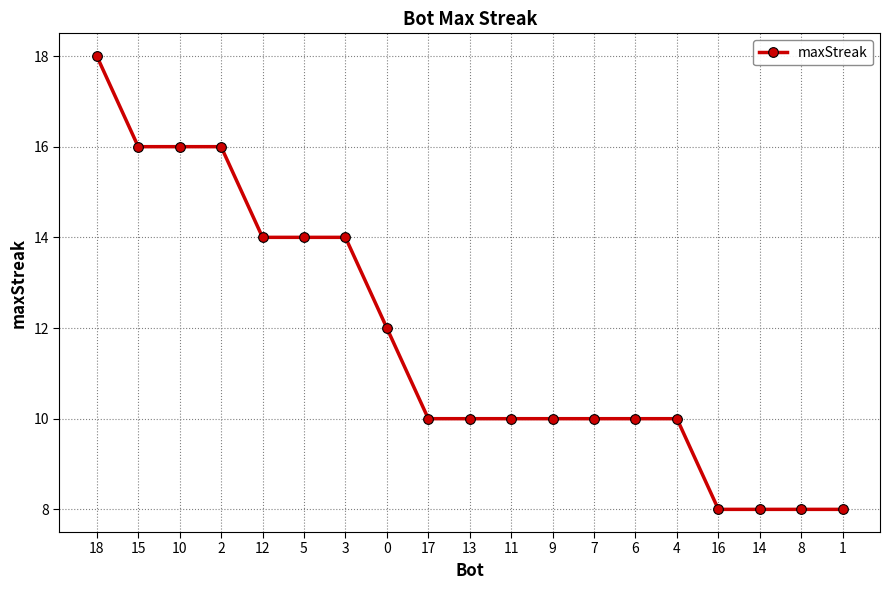

At which category does the chart reach its peak across all series?

18